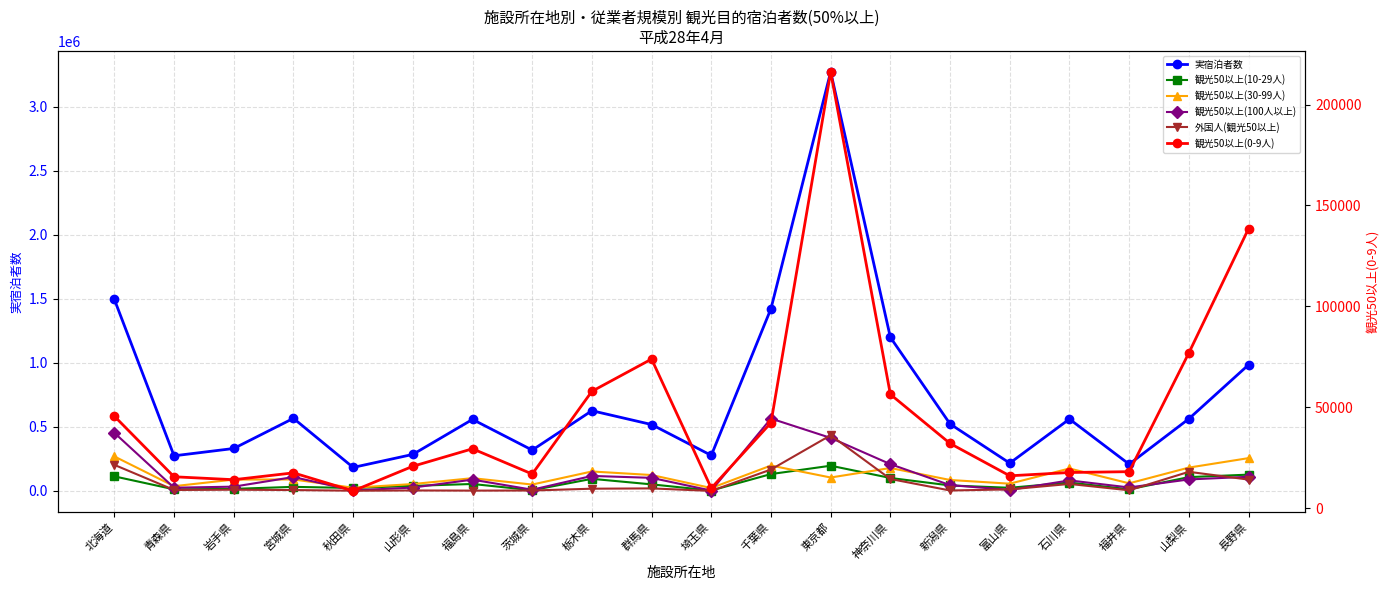

At which category is the sum across all series the highest?

東京都